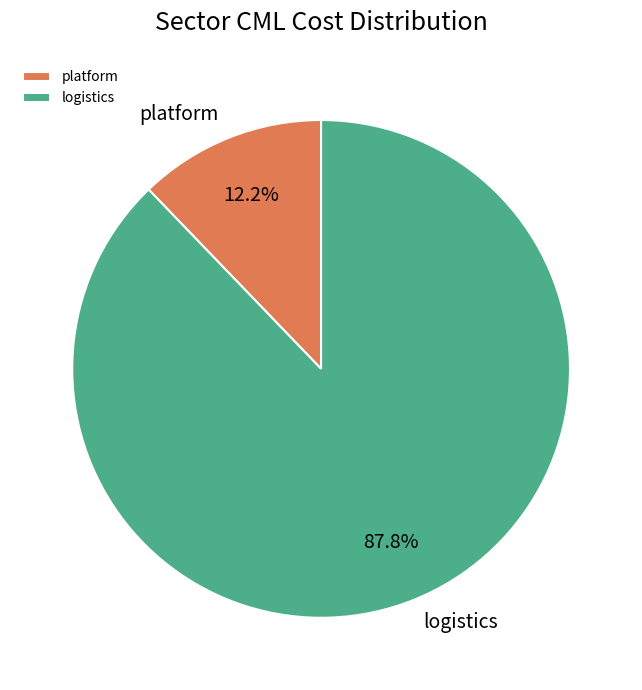

What is the largest slice in the pie chart?

logistics